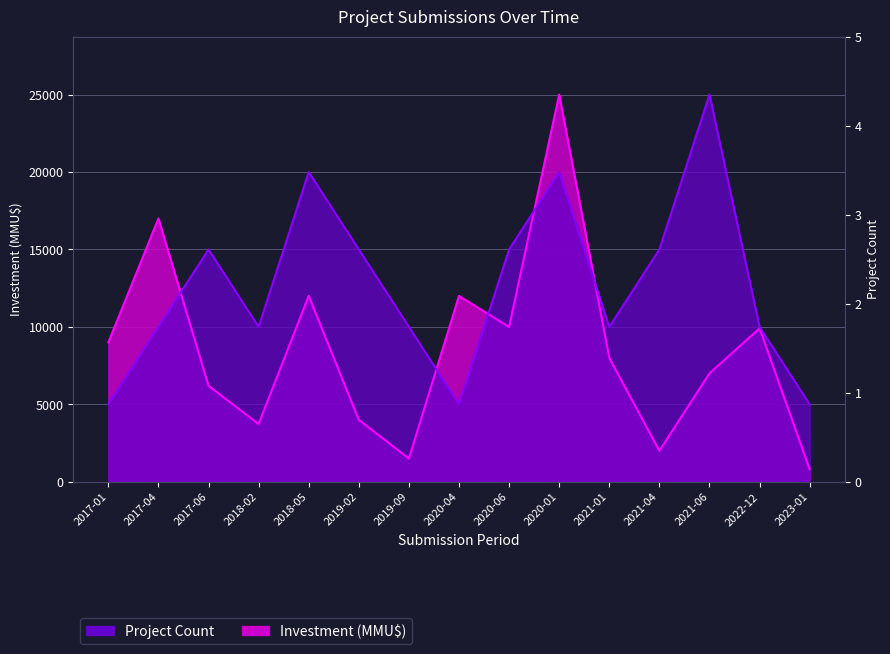

What is the spread (max minus min) of values at 2019-09?

8500